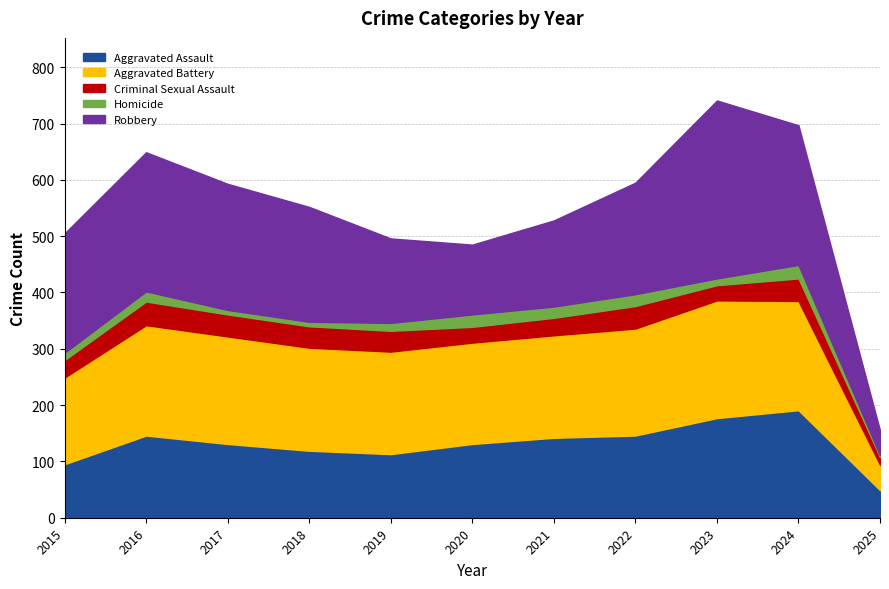

Which category has the highest value in the Criminal Sexual Assault series?

2016